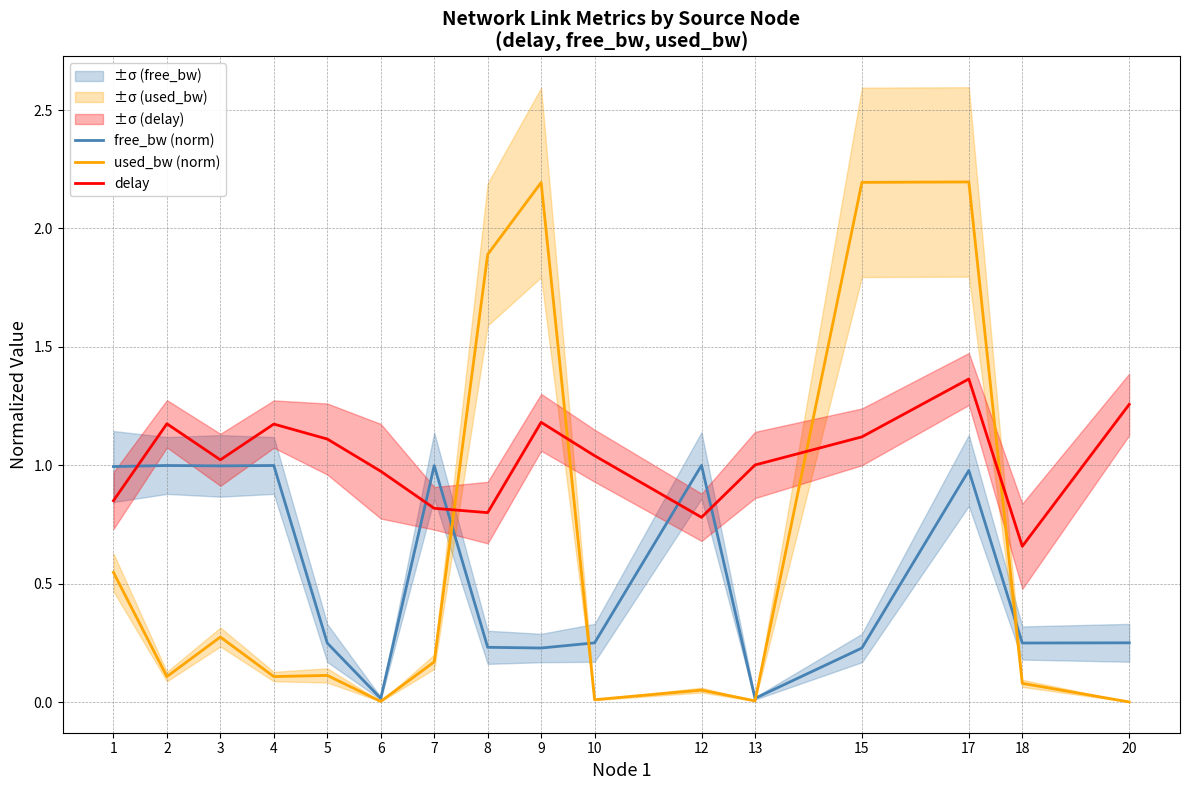

At which label does delay first exceed 1?

2